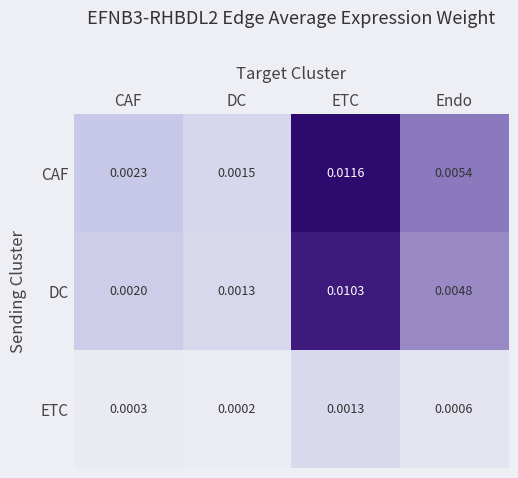

Which label corresponds to the largest value in the chart?

ETC